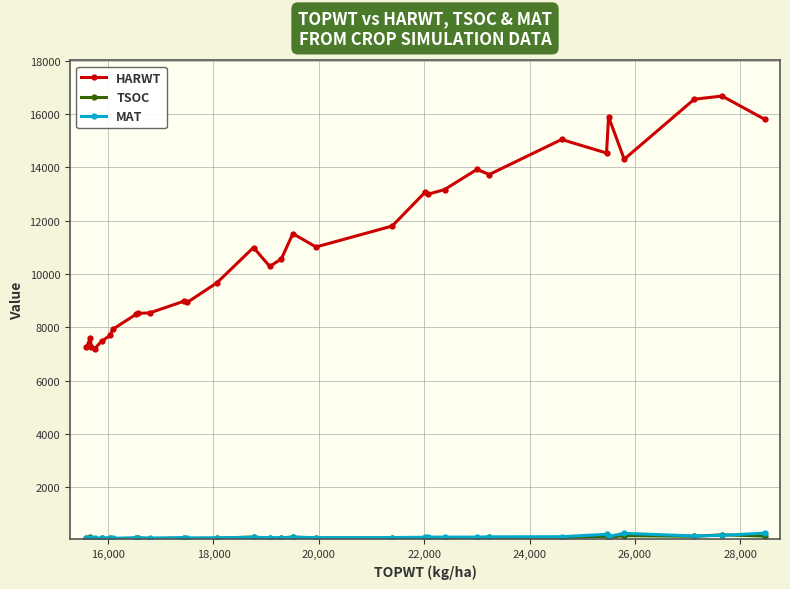

Which series has the largest range (max minus min)?

HARWT